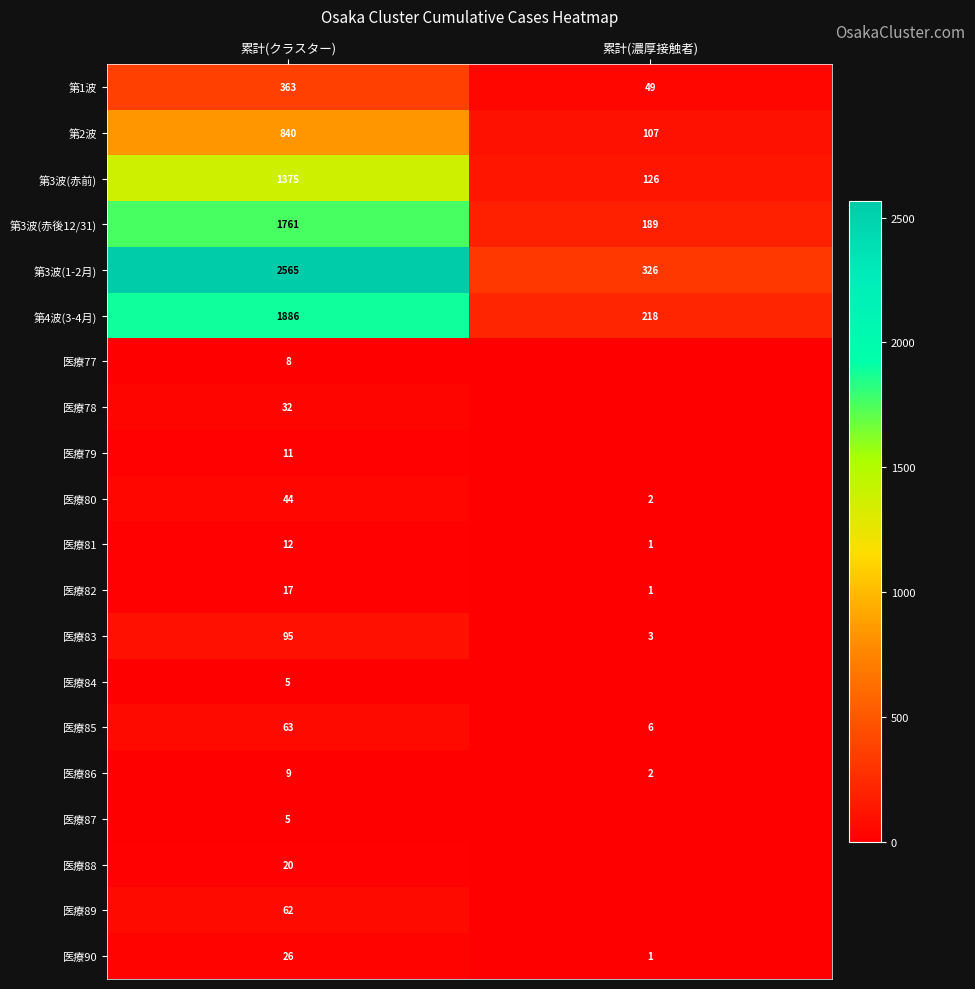

What is the total value across all series at 累計(濃厚接触者)?

1031